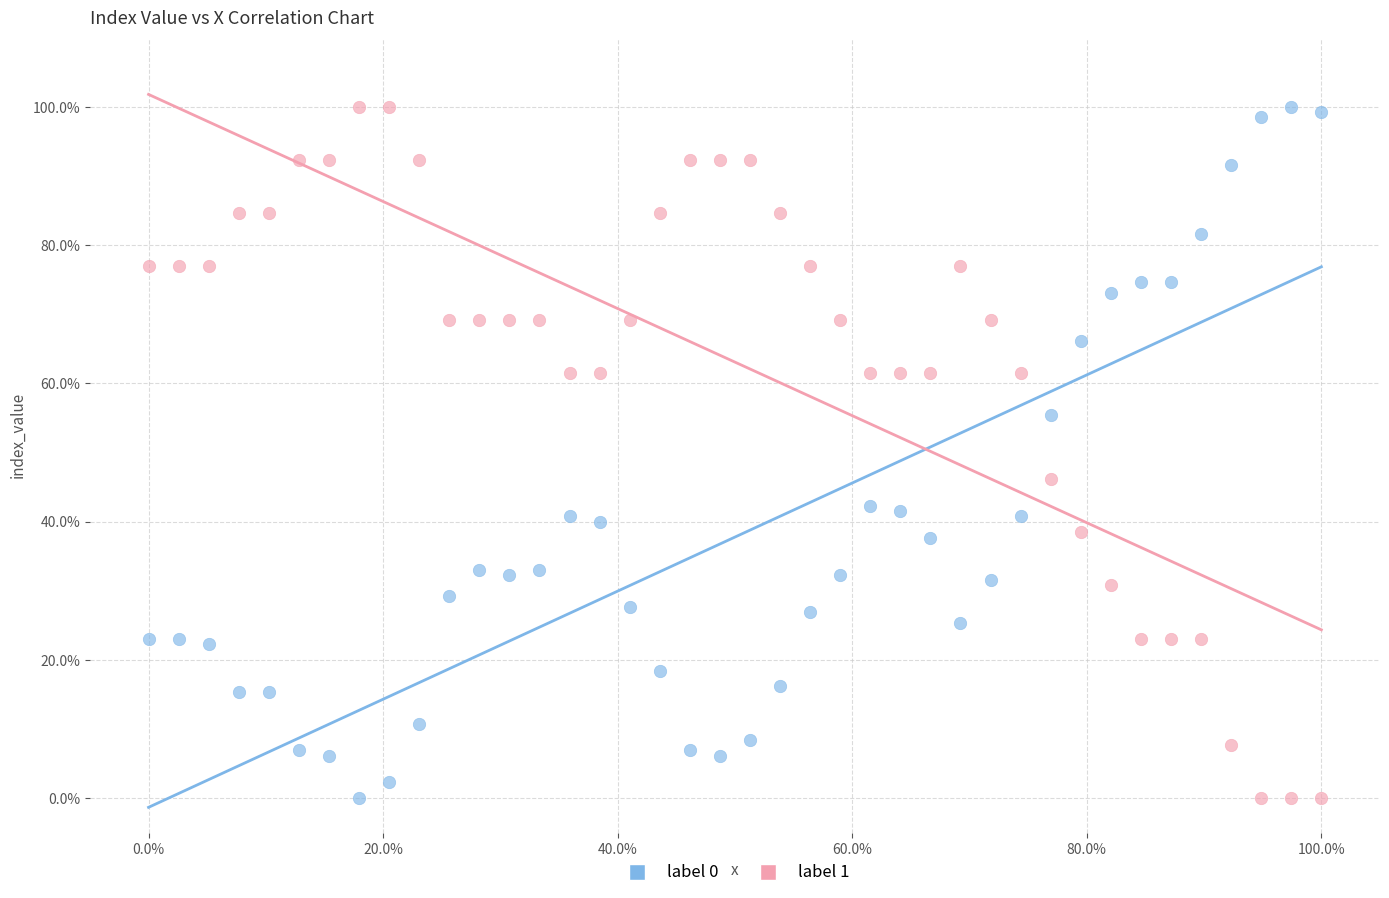

Across all data points, what is the range of Y values (max minus min)?

100.0